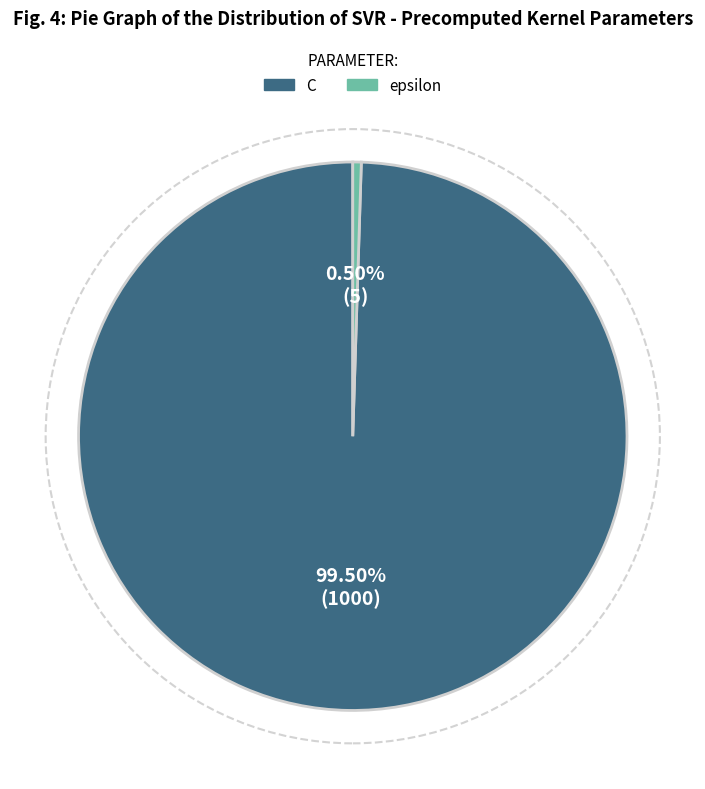

What is the smallest slice in the pie chart?

epsilon